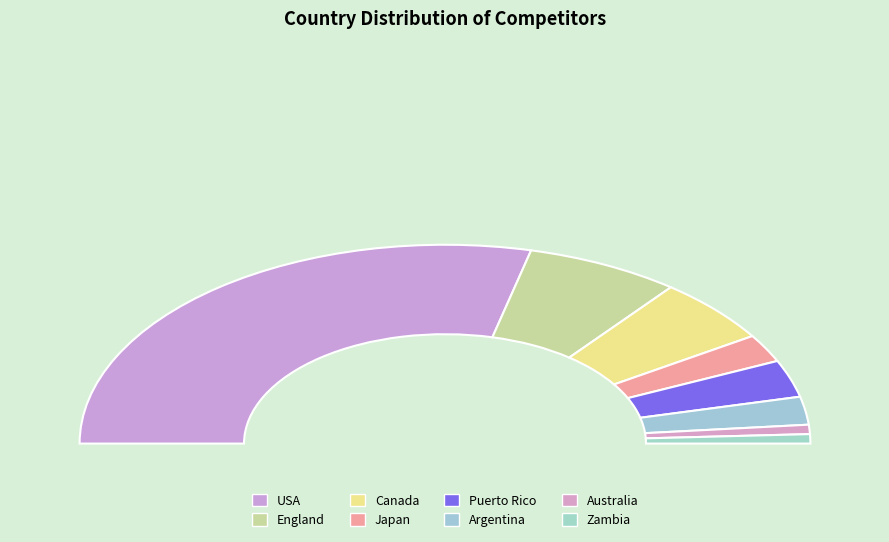

How many slices are in this pie chart?

8